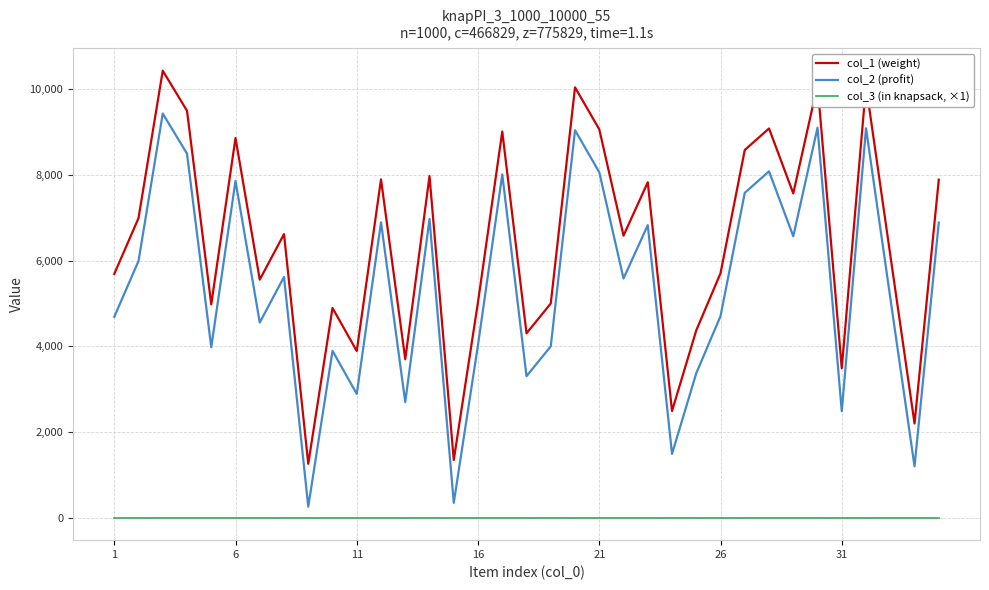

Does the chart display data point markers on the line(s)?

No